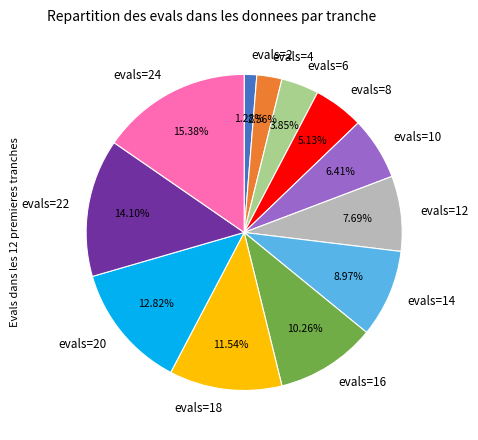

Count the number of slices in the pie.

12